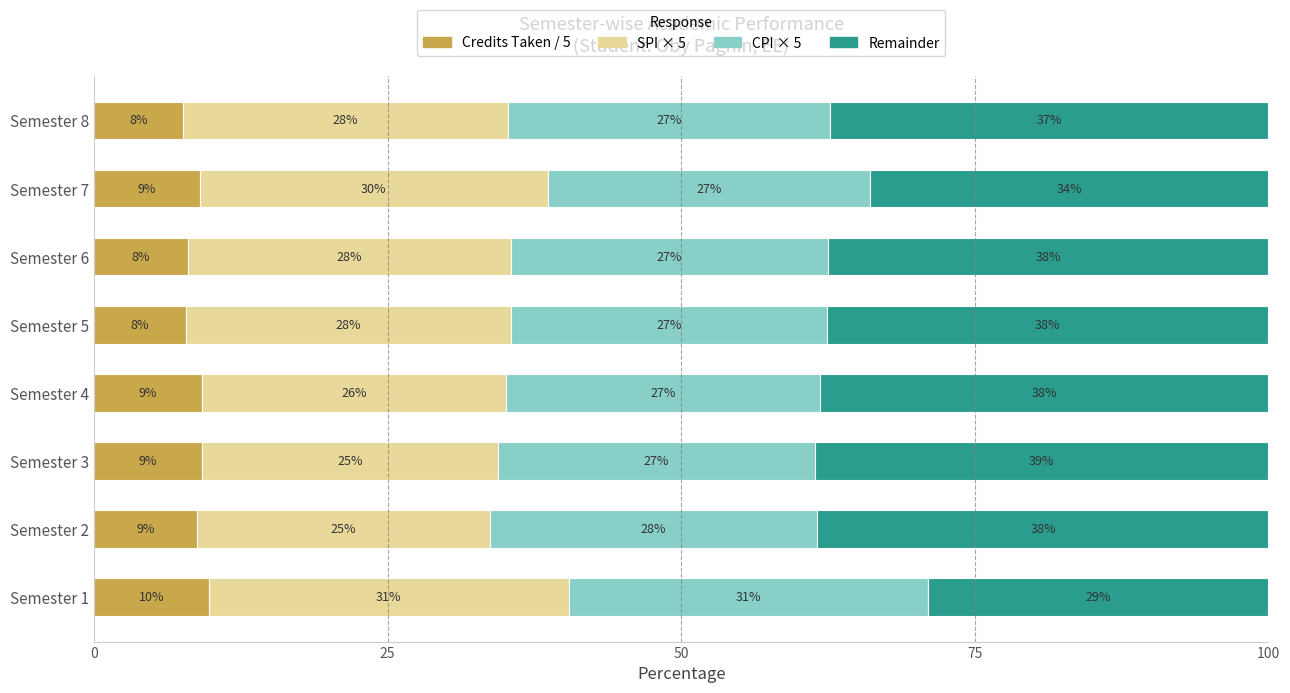

What is the total value across all series at Semester 2?

100.0